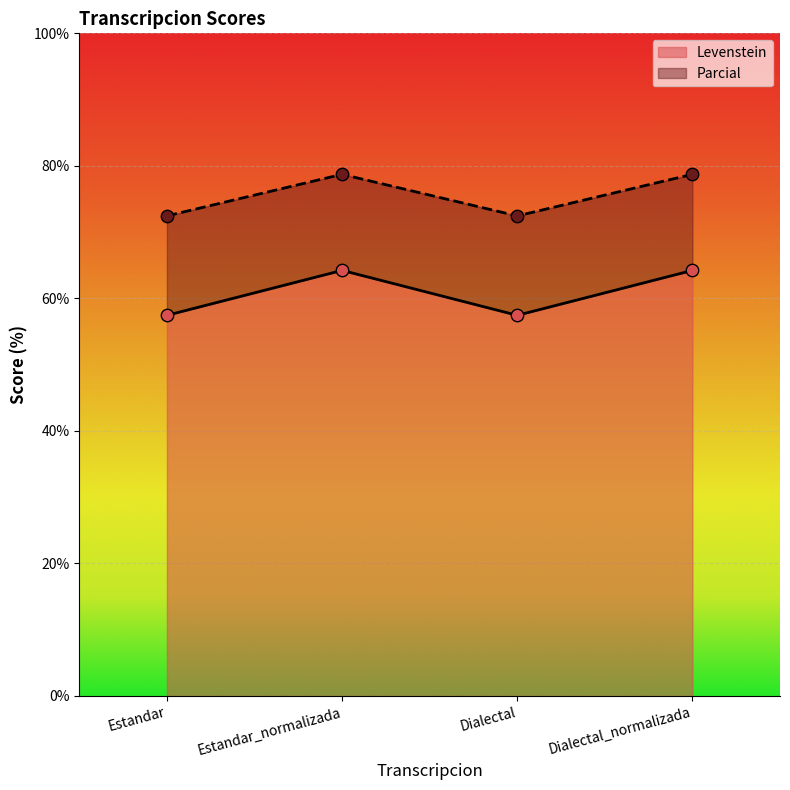

What are all the series names shown in the legend?

Levenstein, Parcial